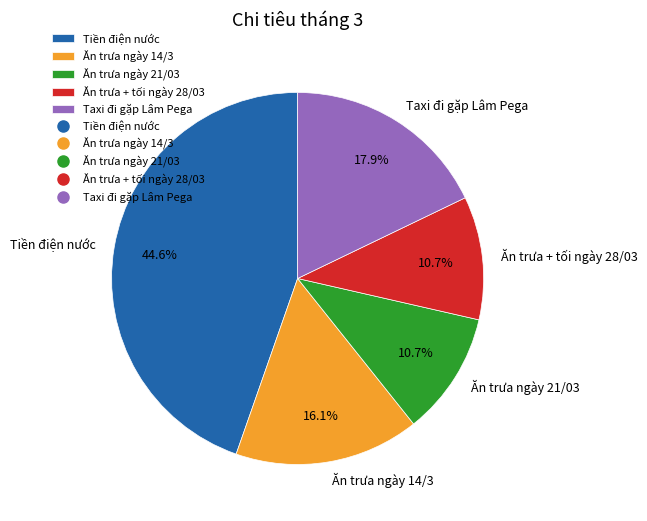

To the nearest percent, what portion does Taxi đi gặp Lâm Pega represent?

18%